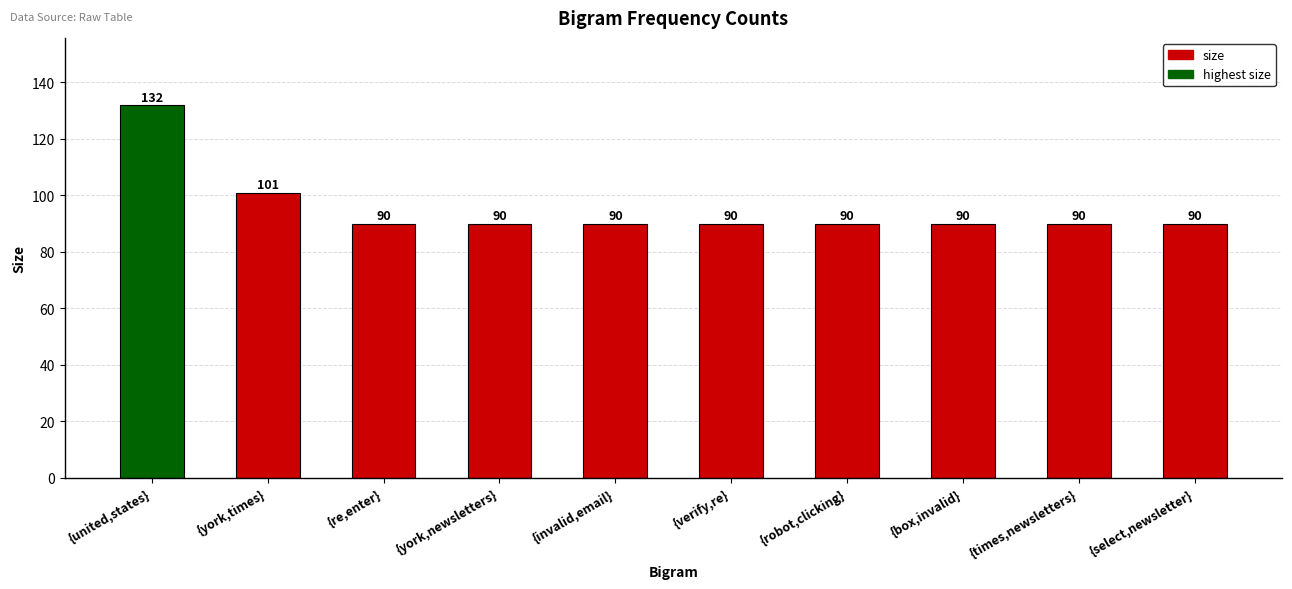

What is the difference between the maximum and minimum values?

42